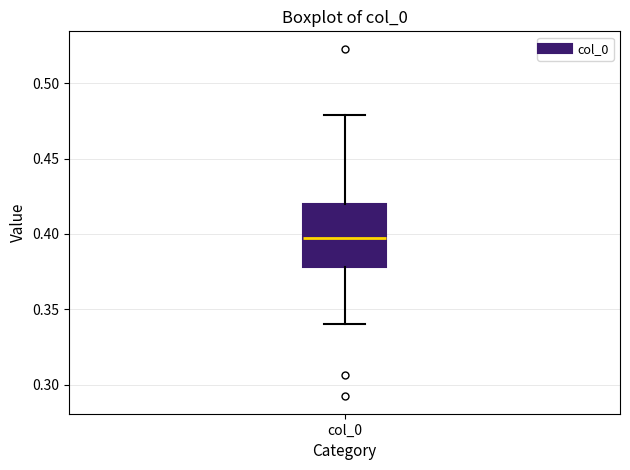

Where is the upper edge of the box for col_0 on the y-axis? The values are not printed on the chart, so give them approximately, as read against the axis.

0.42